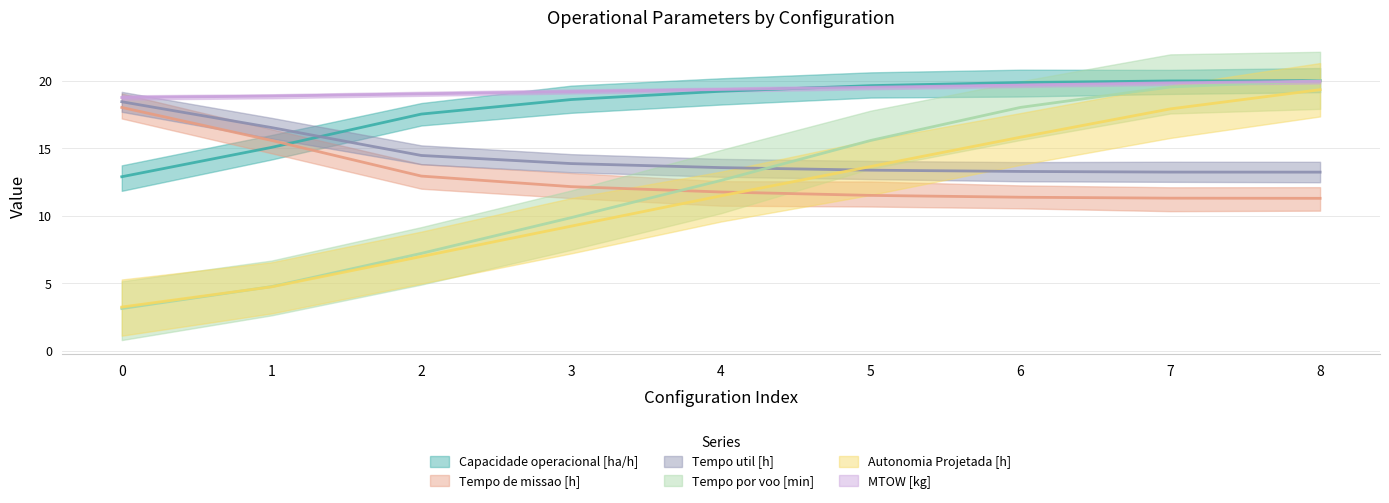

True or false: Autonomia Projetada [h] has a value of 11.5 at 4.

True